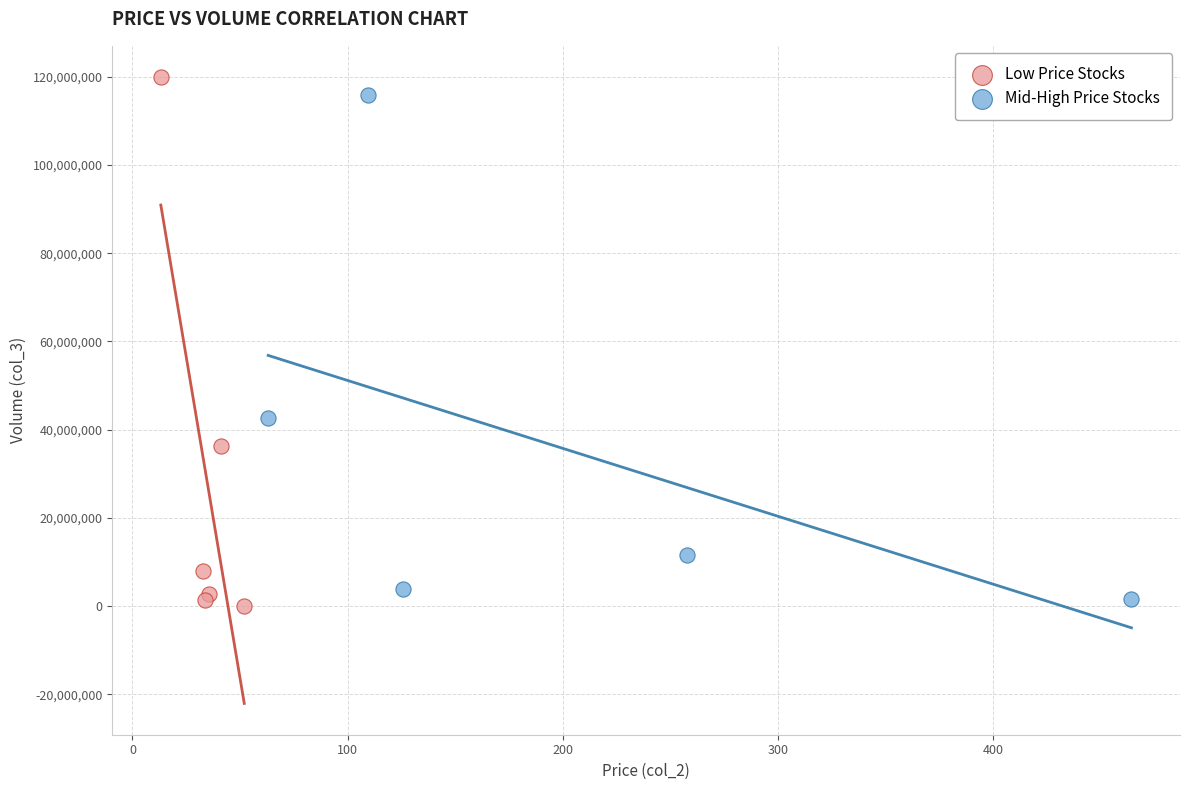

What are all the series names shown in the legend?

Low Price Stocks, Mid-High Price Stocks